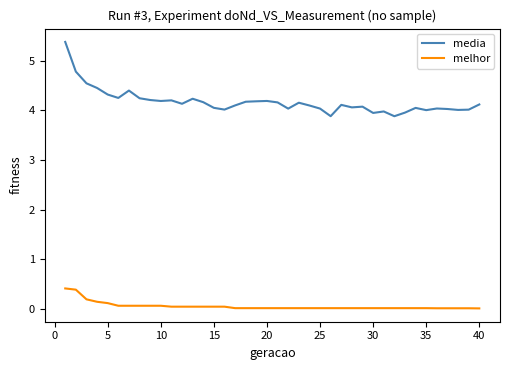

Does the chart display data point markers on the line(s)?

No